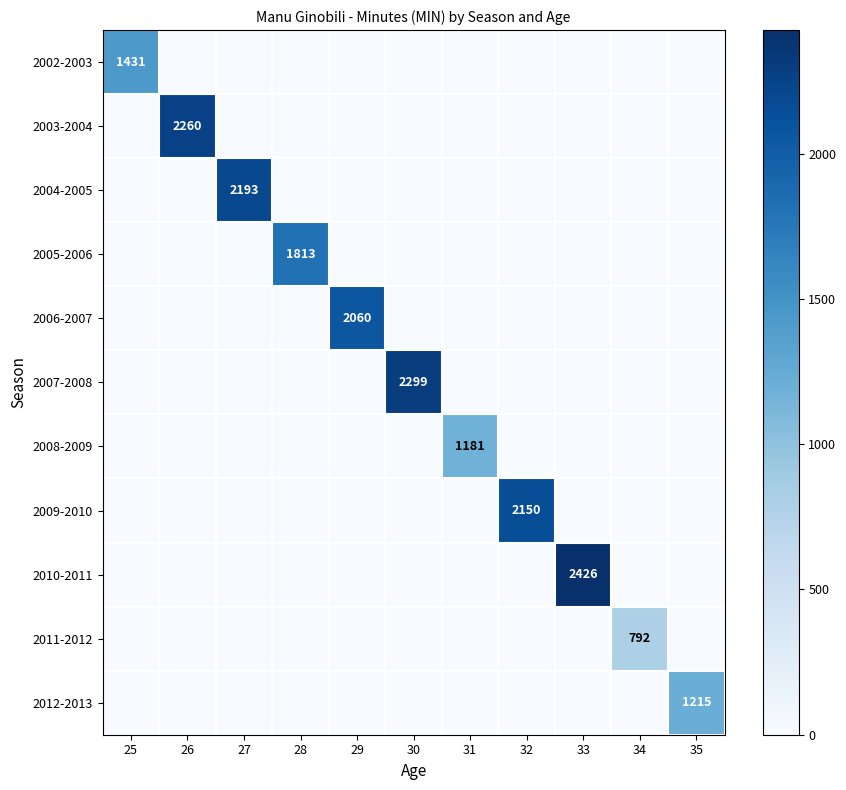

At which category is the sum across all series the highest?

33